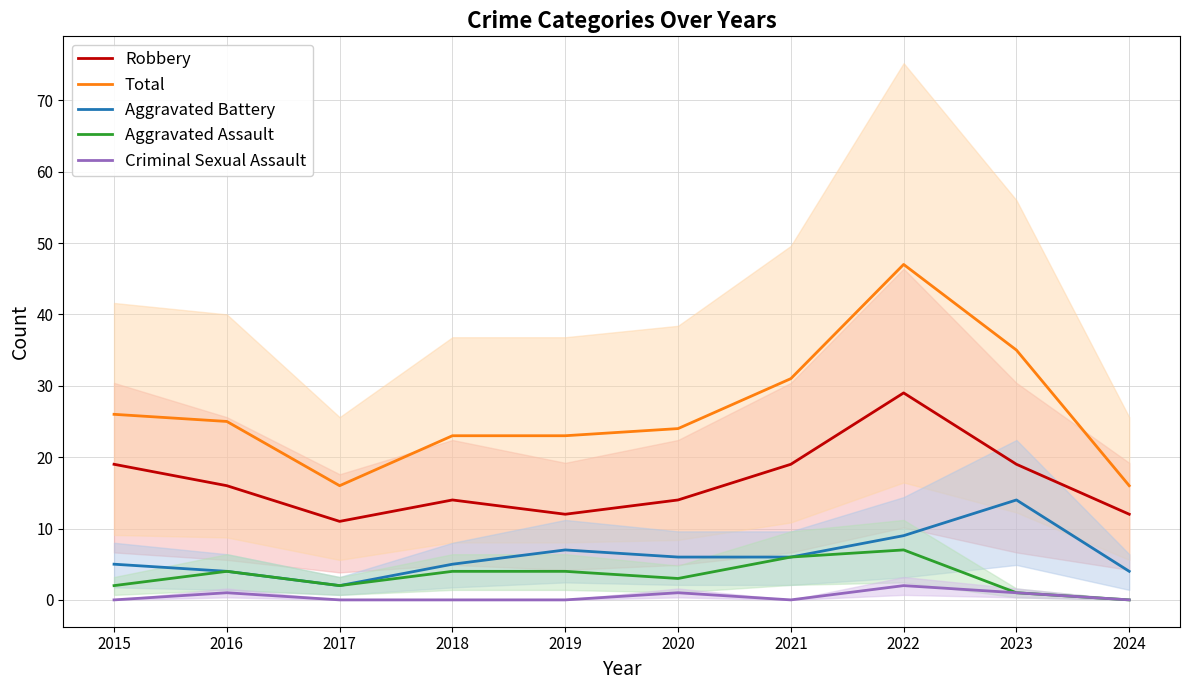

Which series has the largest total across all categories?

Total